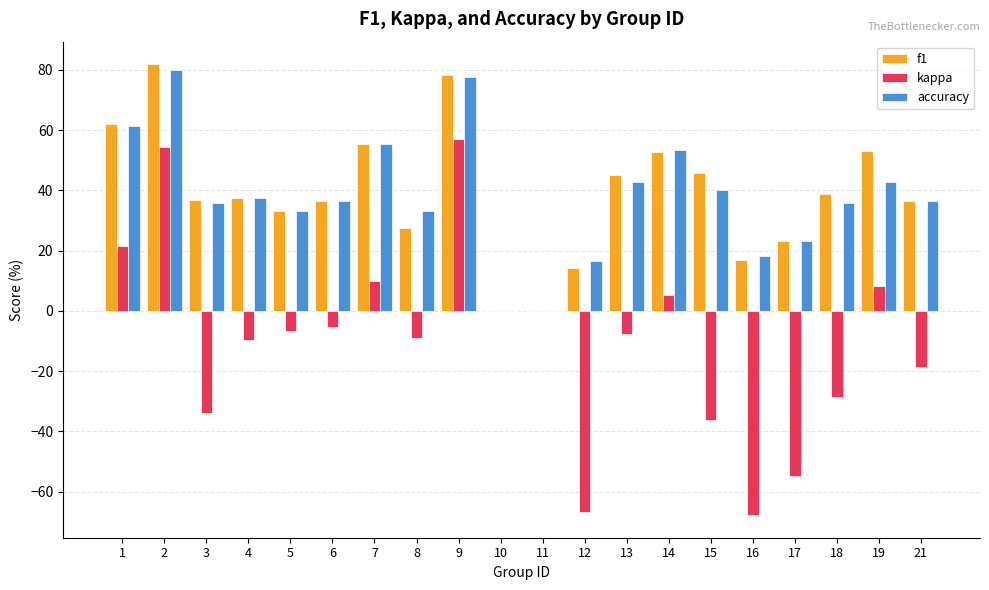

The kappa series shows -5.5 at 6. True or false?

True